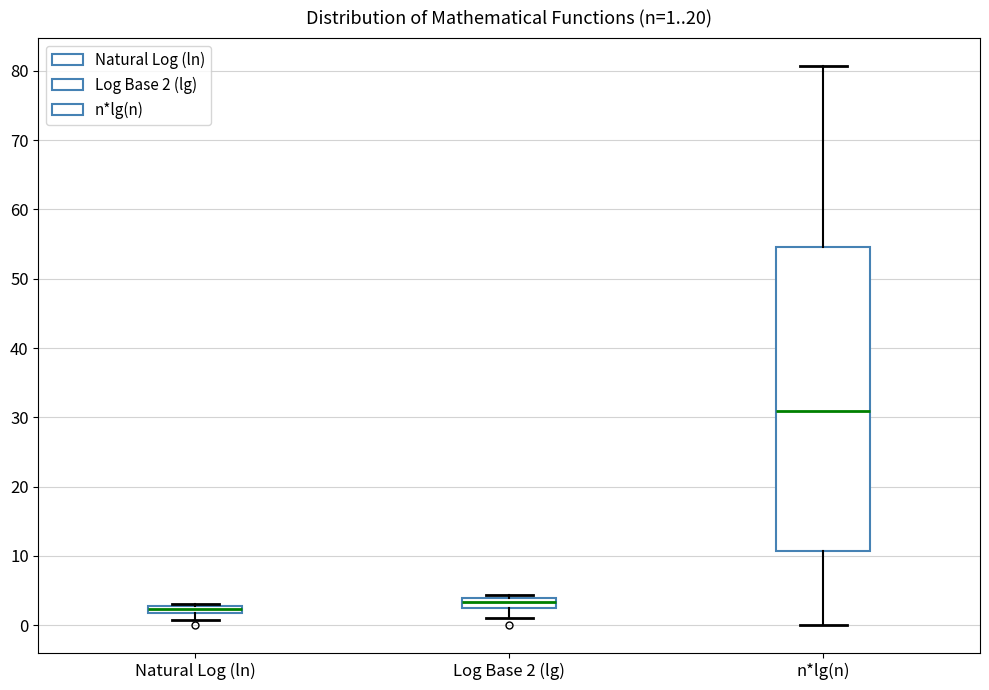

Comparing the boxes themselves (not the whiskers), which one is the tallest?

n*lg(n)